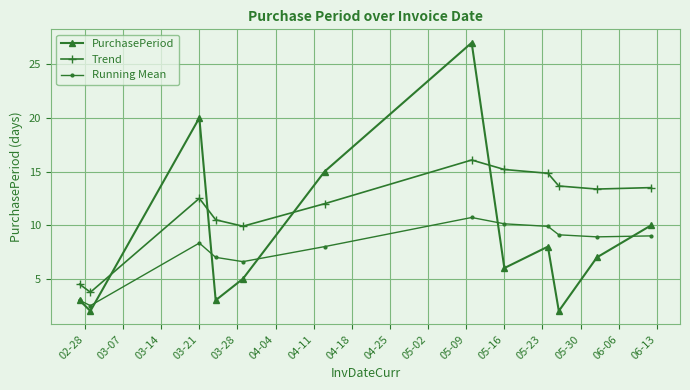

True or false: Trend and Running Mean cross at least once.

False